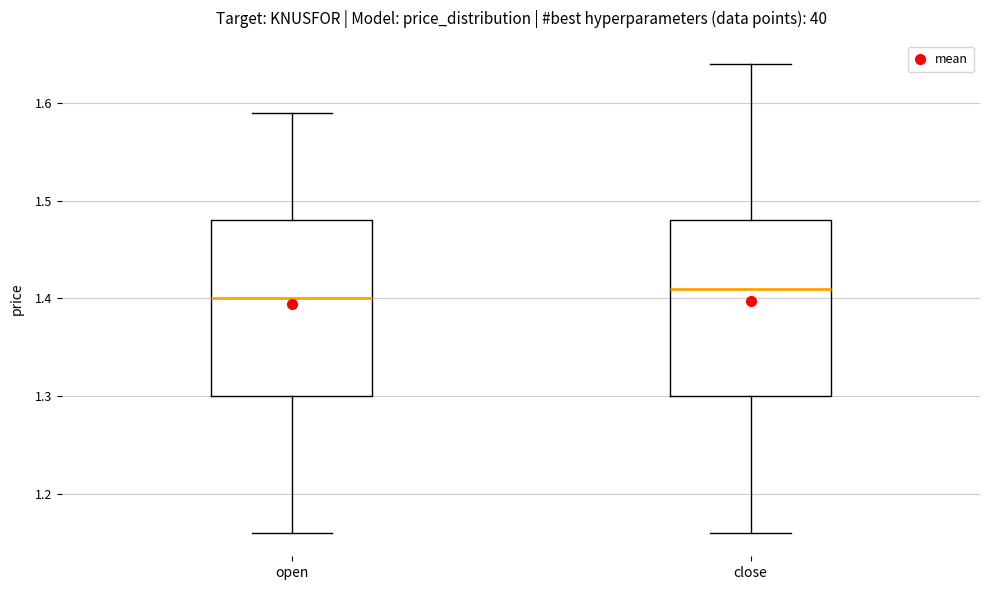

Which box's median line is the highest?

close